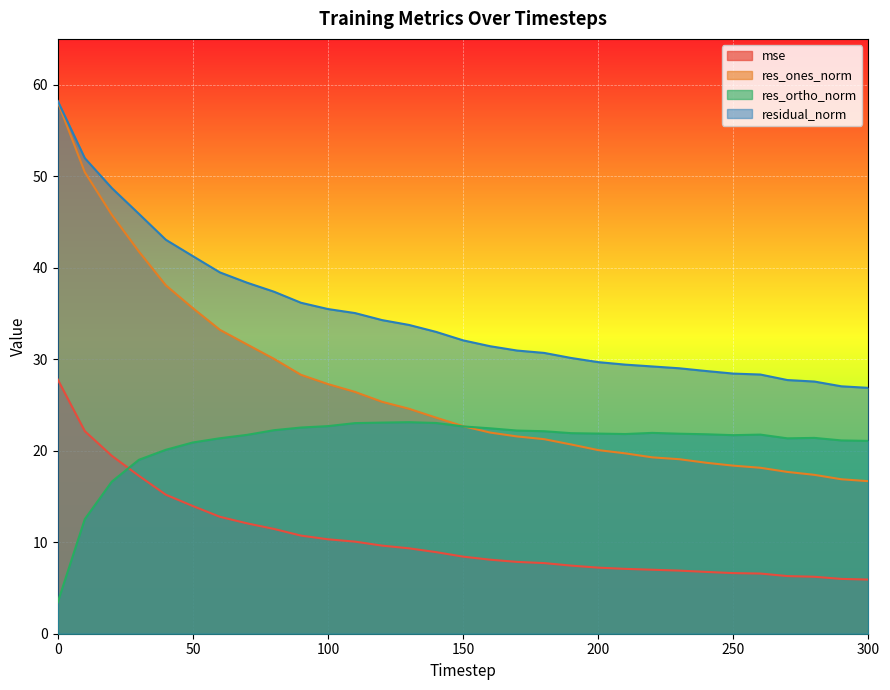

What is the difference between the maximum and minimum values in the res_ones_norm series?

41.4